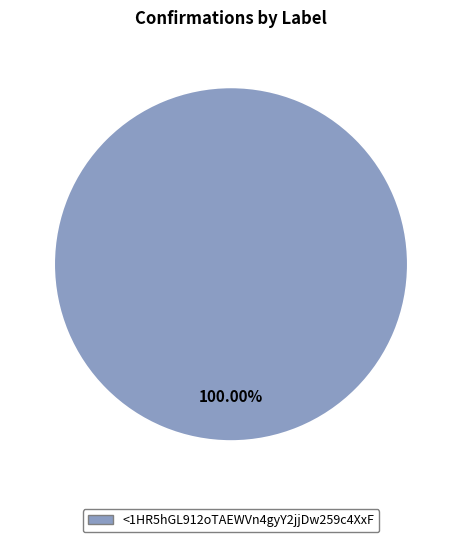

How many slices are in this pie chart?

1